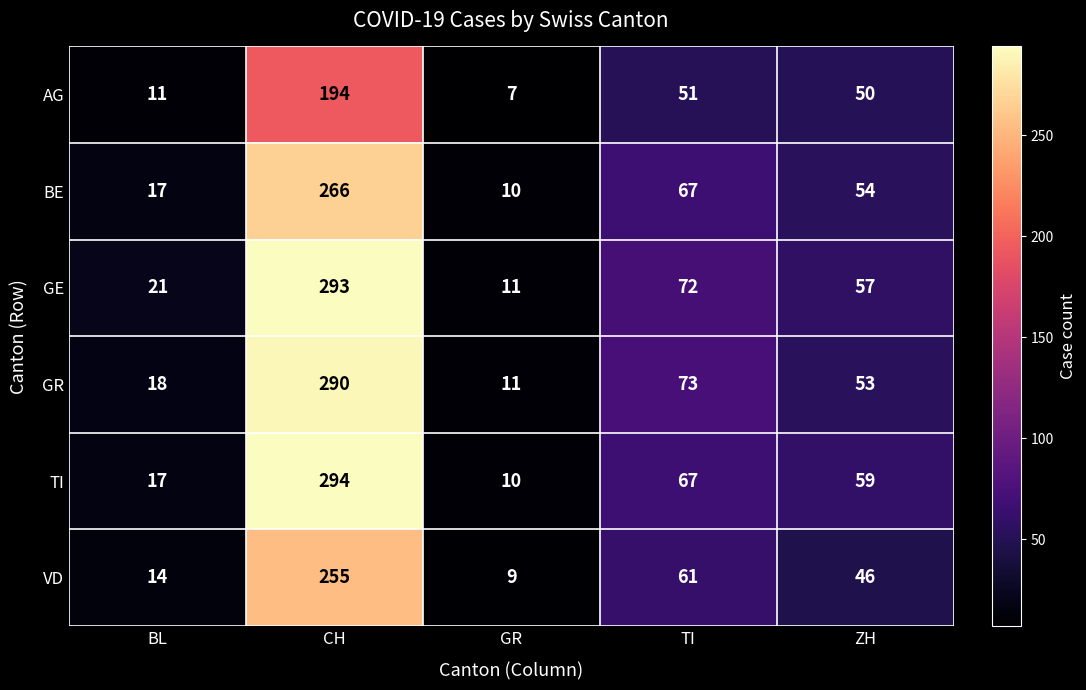

The VD series shows 16 at TI. True or false?

False